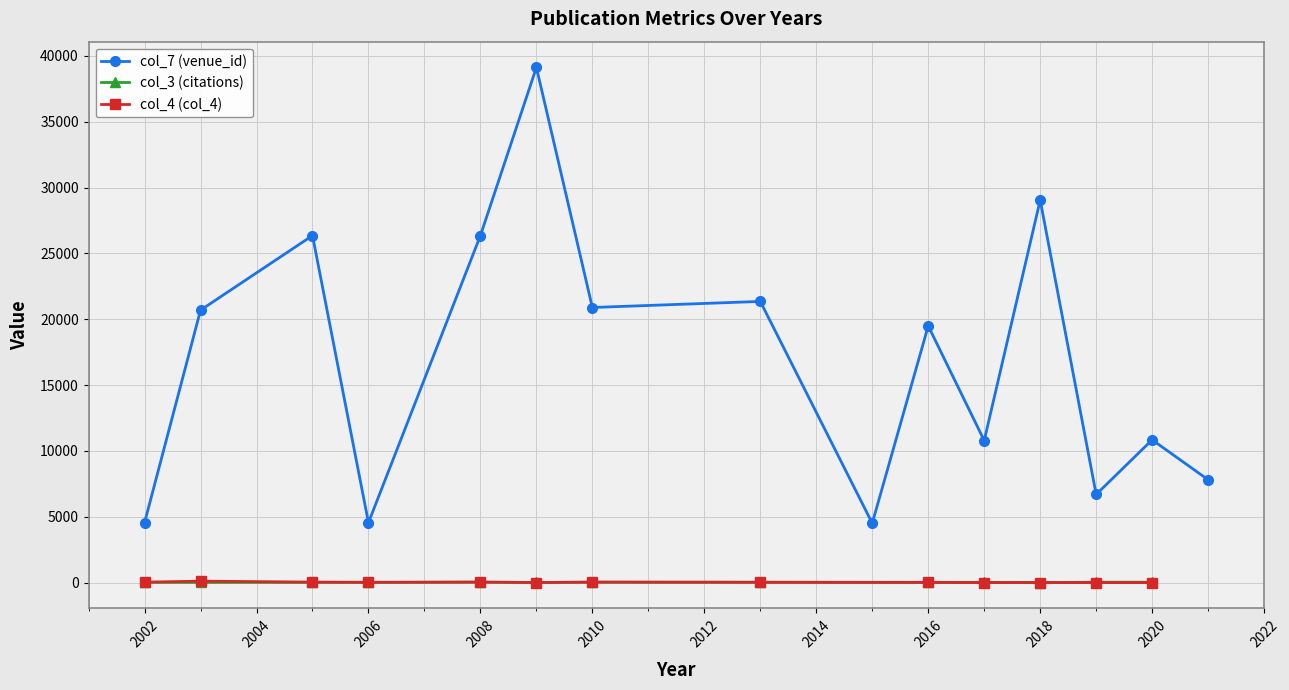

Is it true that col_3 (citations) equals -2 at 5?

False